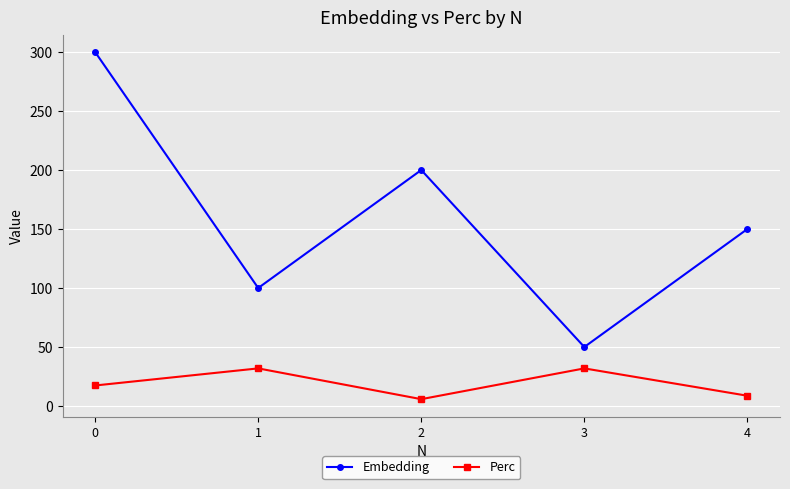

What are all the series names shown in the legend?

Embedding, Perc